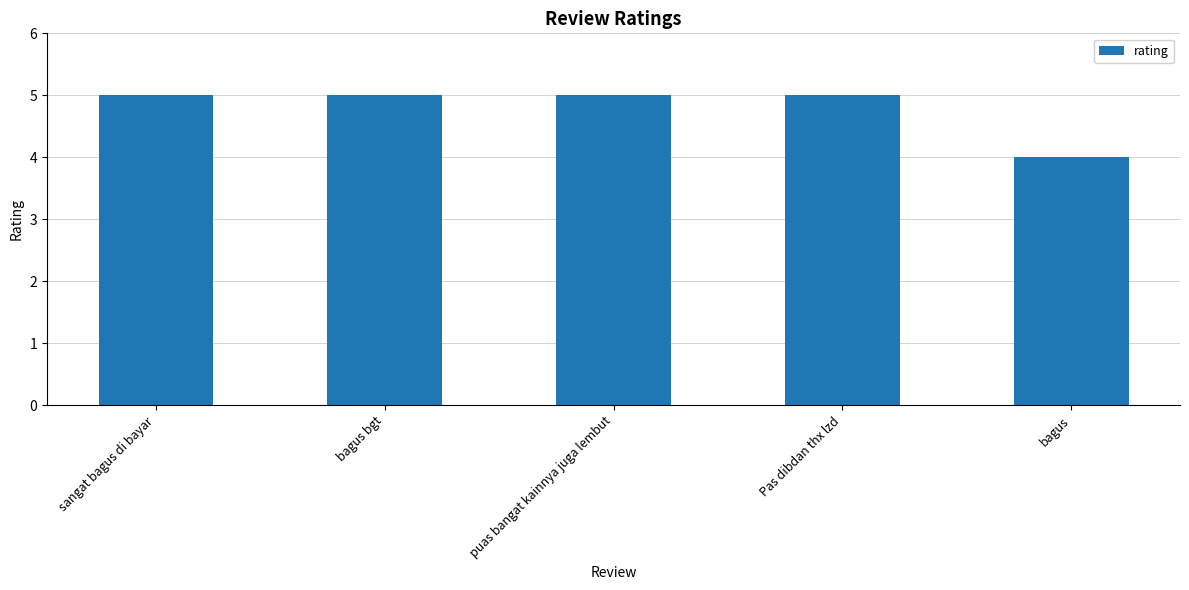

What is the greatest value displayed?

5